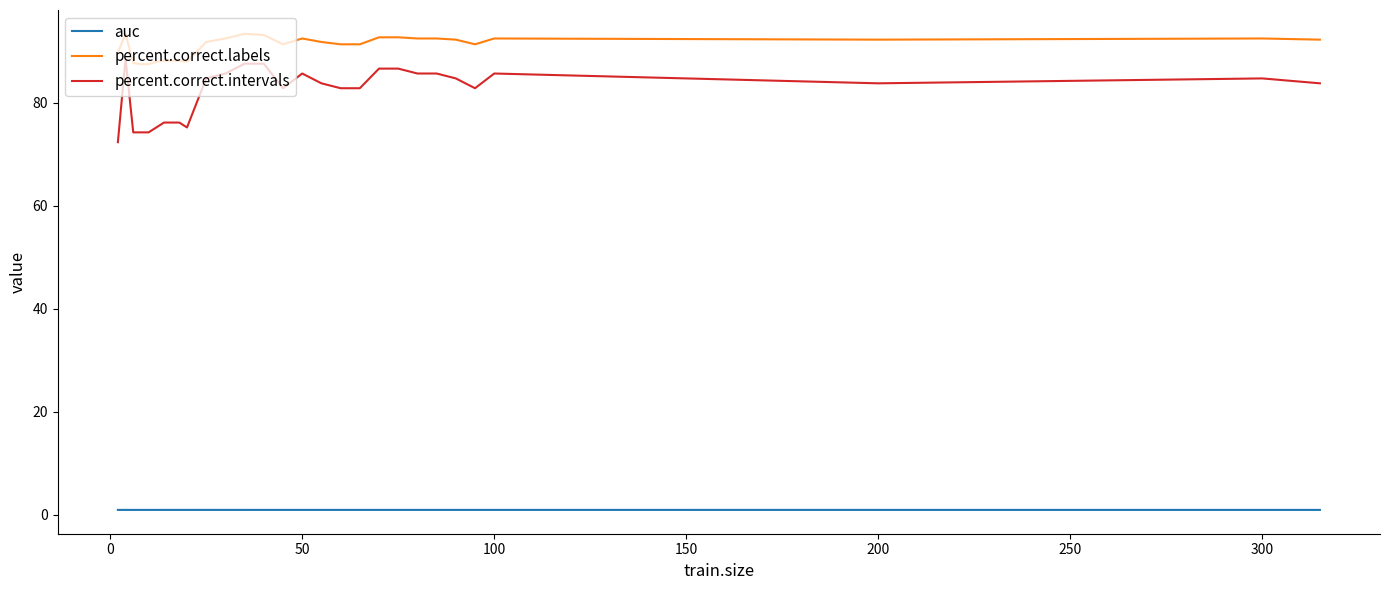

Which series has the largest total across all categories?

percent.correct.labels